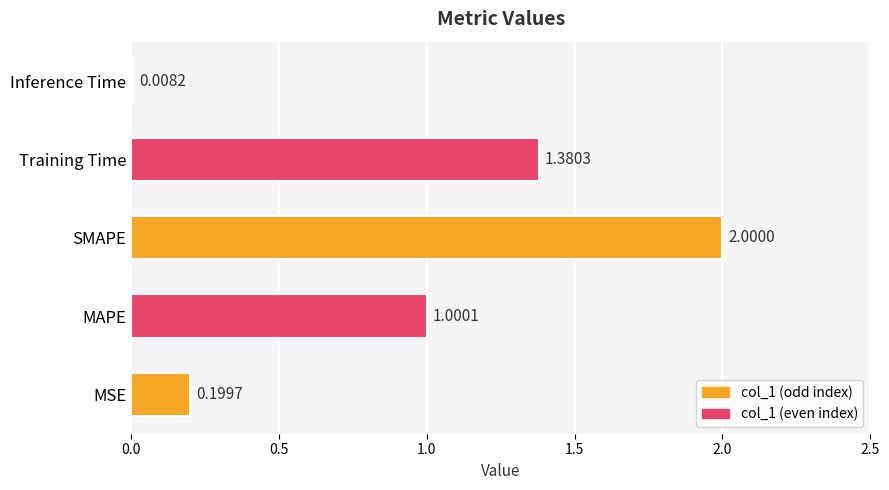

Between Inference Time and MSE, which is larger?

MSE